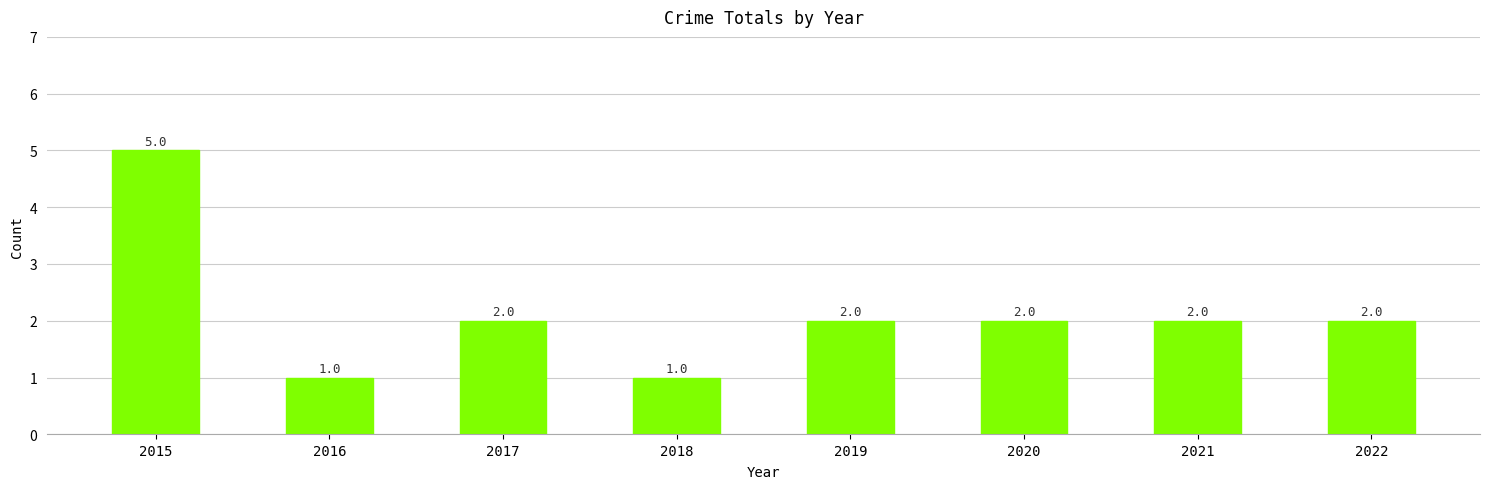

How many values are between 2 and 3?

5